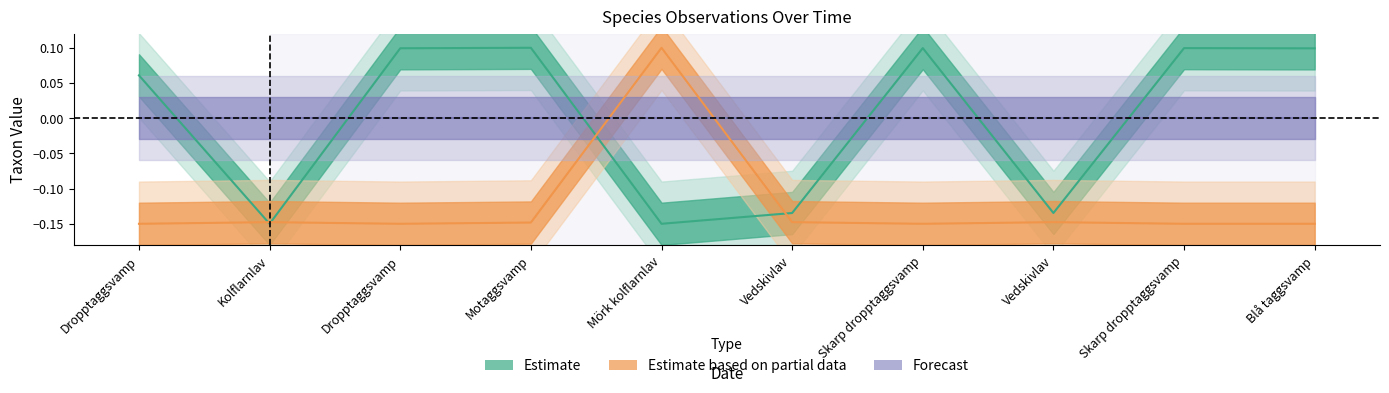

At how many categories does at least one series exceed 0?

7